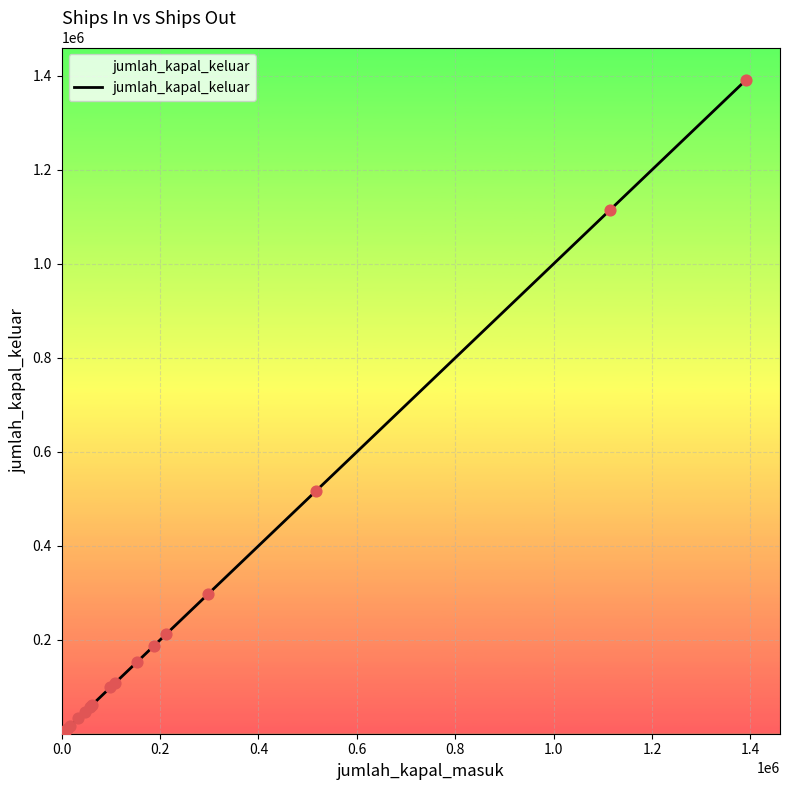

What is the maximum value shown in the chart?

1390650